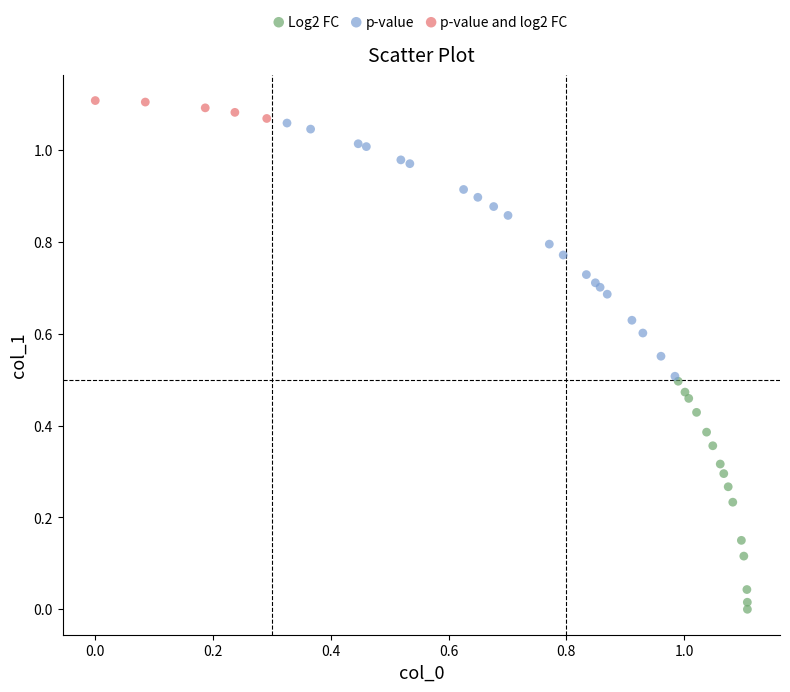

Which series contains the lowest Y value?

Log2 FC